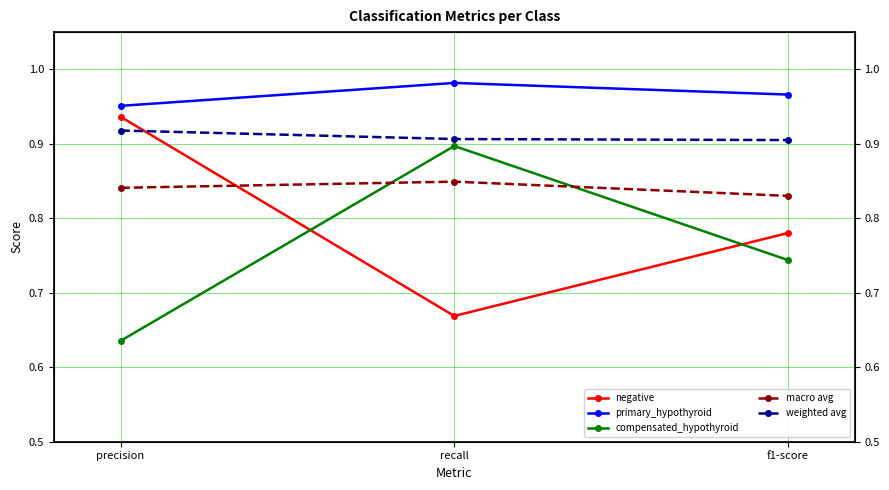

What is the average value of the primary_hypothyroid series?

1.0